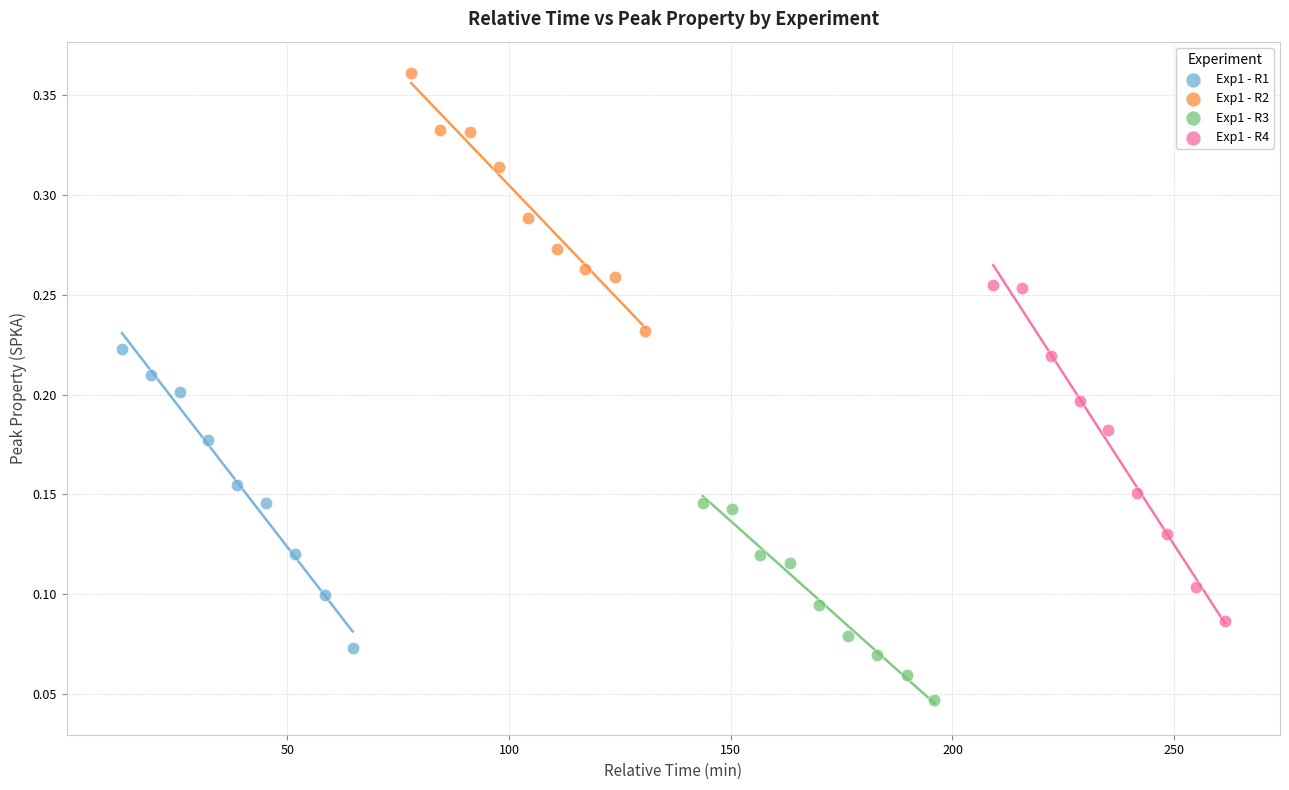

Which series contains the highest Y value?

Exp1 - R2